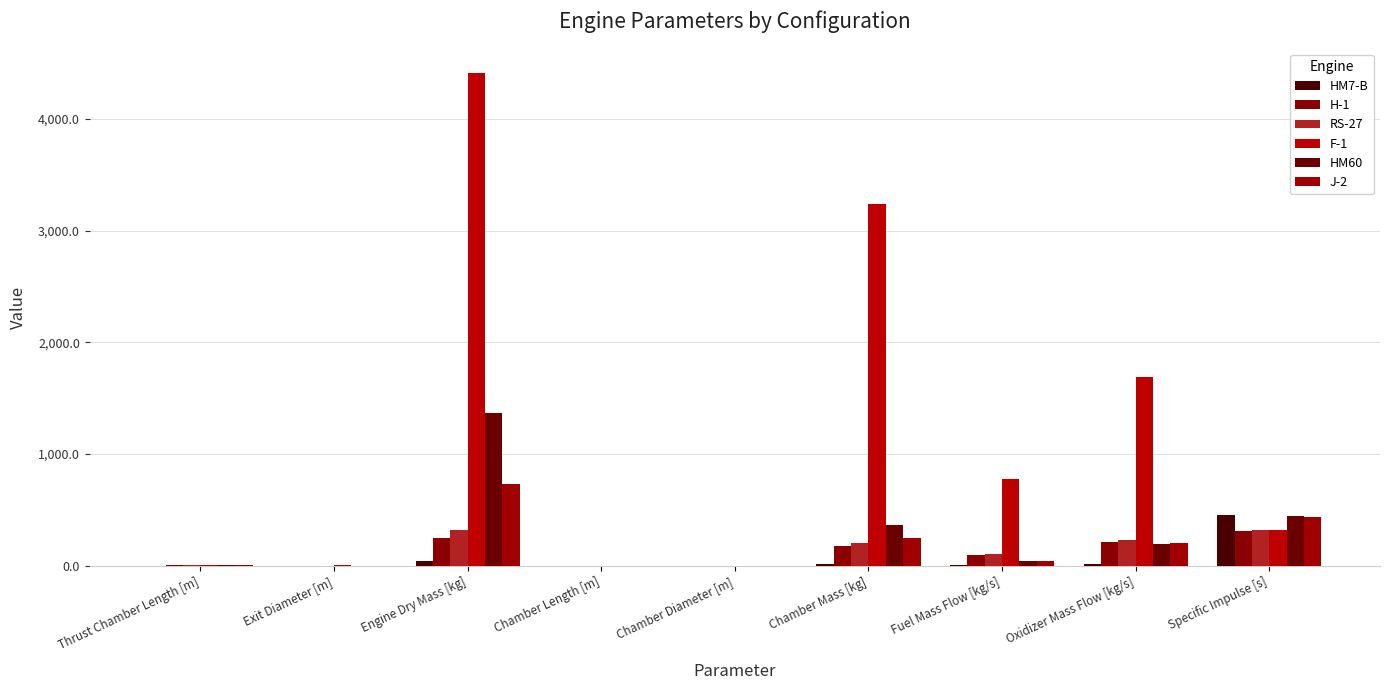

Are the bars horizontal?

No